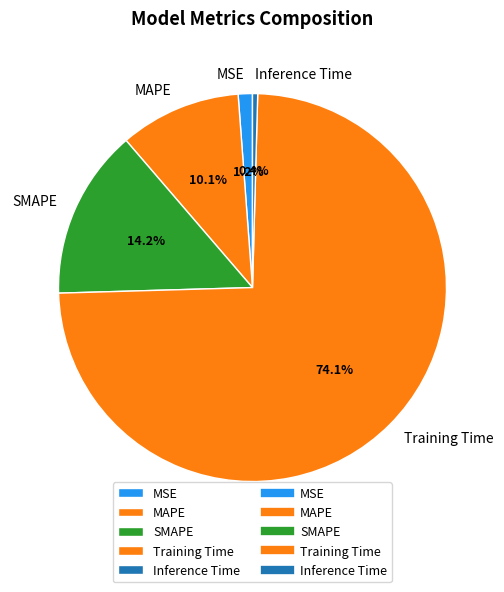

What is the largest slice in the pie chart?

Training Time